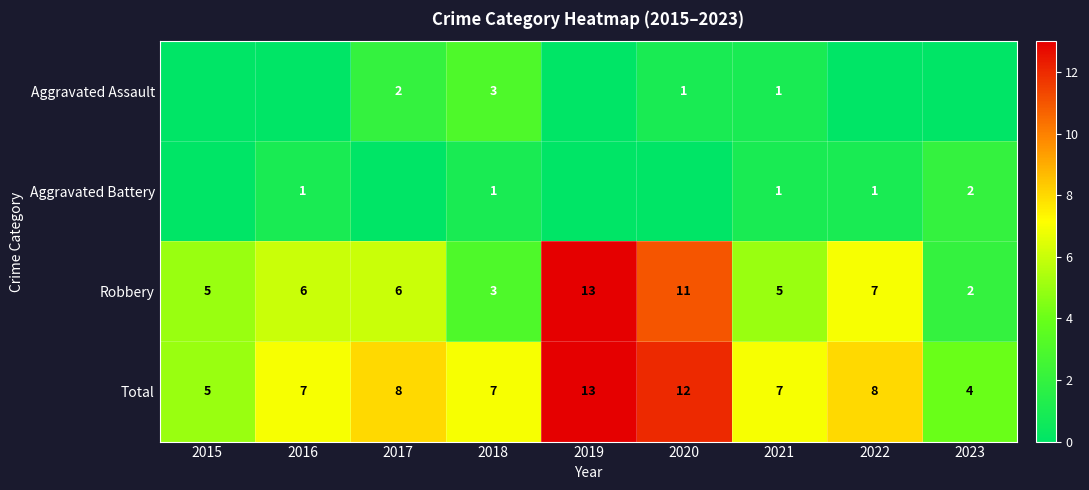

Where is Robbery nearest to the value 7?

2022